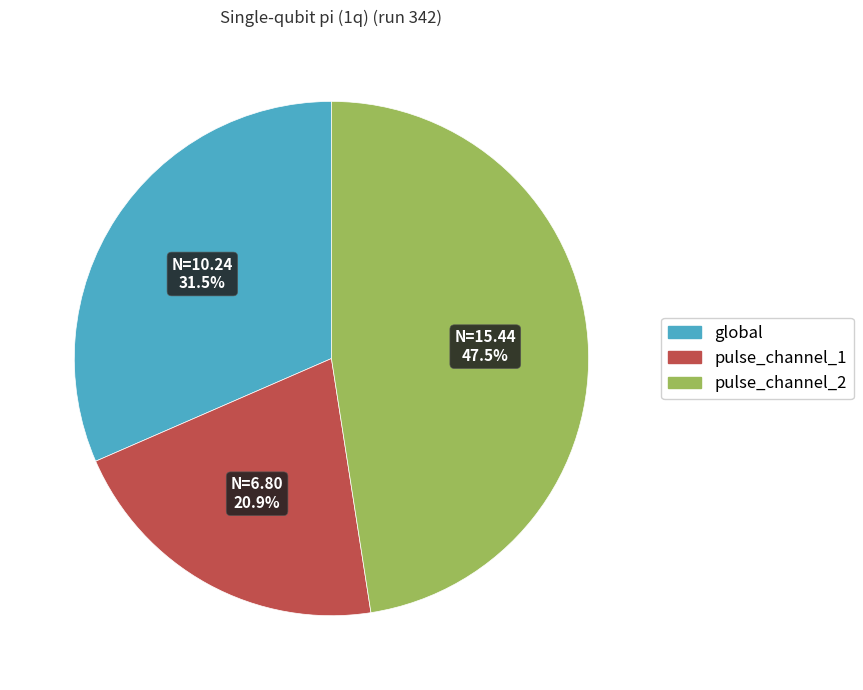

Between global and pulse_channel_1, which is larger?

global